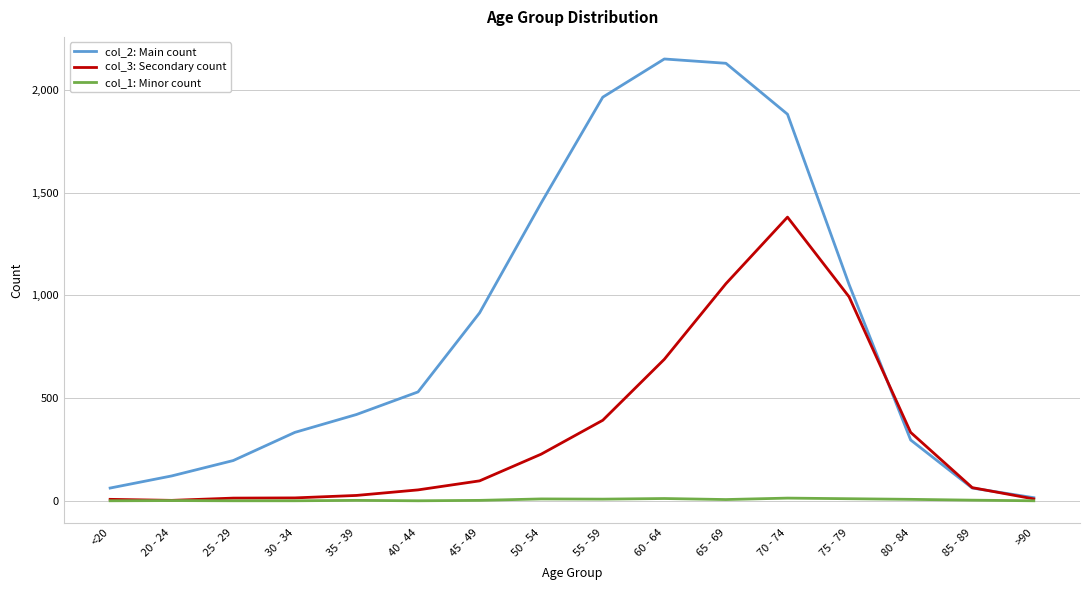

What is the difference between the maximum and minimum values in the col_2: Main count series?

2136